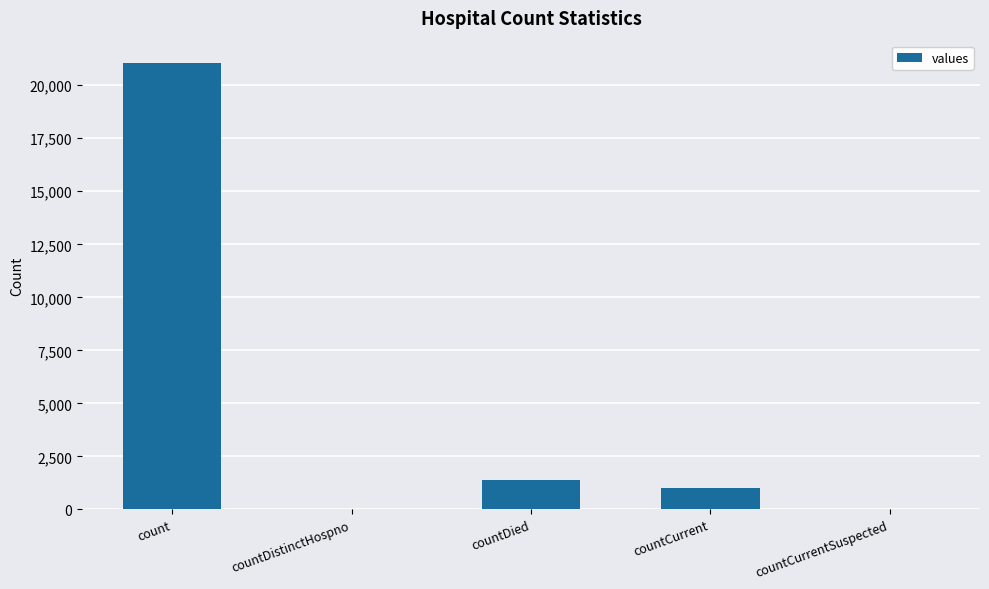

What is the sum of all values?

23461